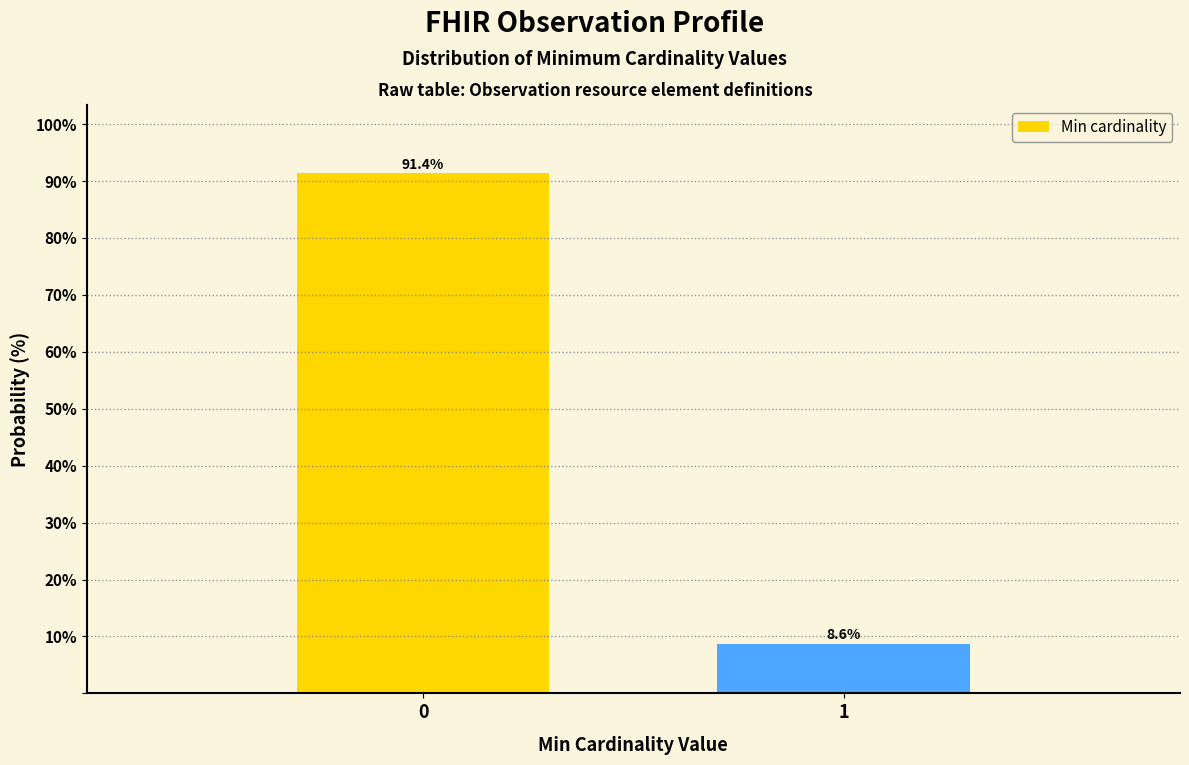

Reading left to right, list all the values displayed in this chart.

0=91.4	1=8.6